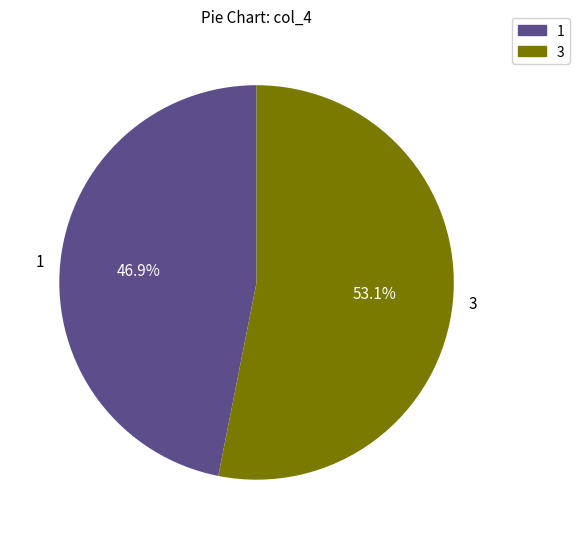

What is the largest slice in the pie chart?

3